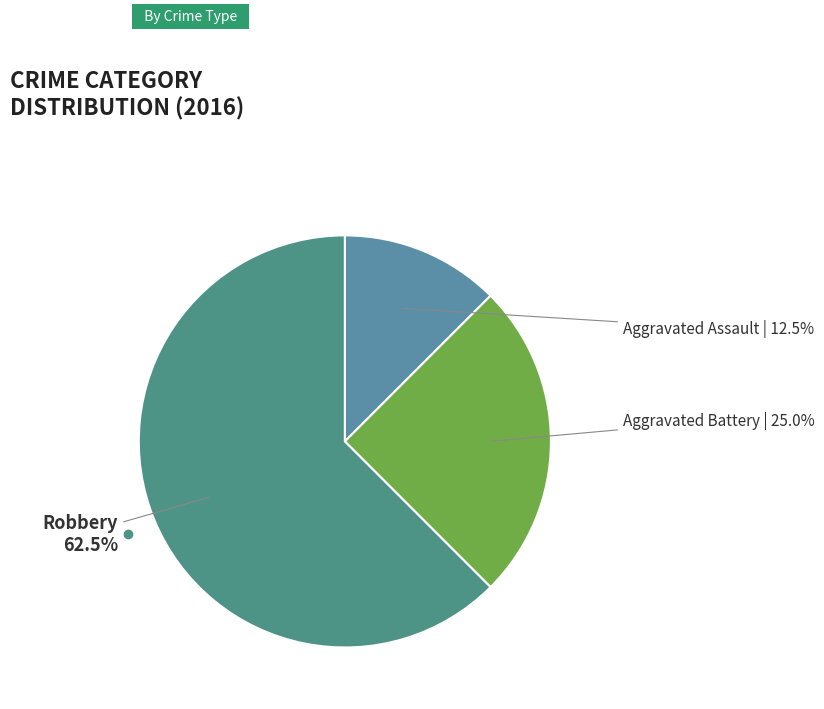

The Robbery slice represents 52% of the pie. True or false?

False